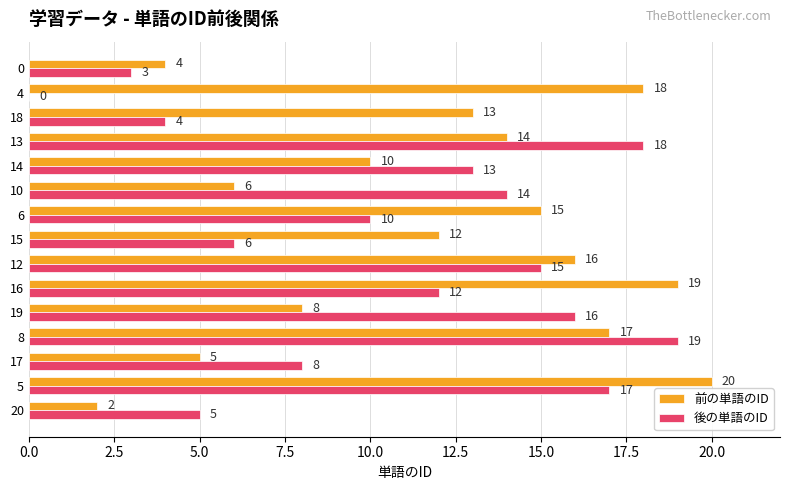

How many series are shown in this chart?

2